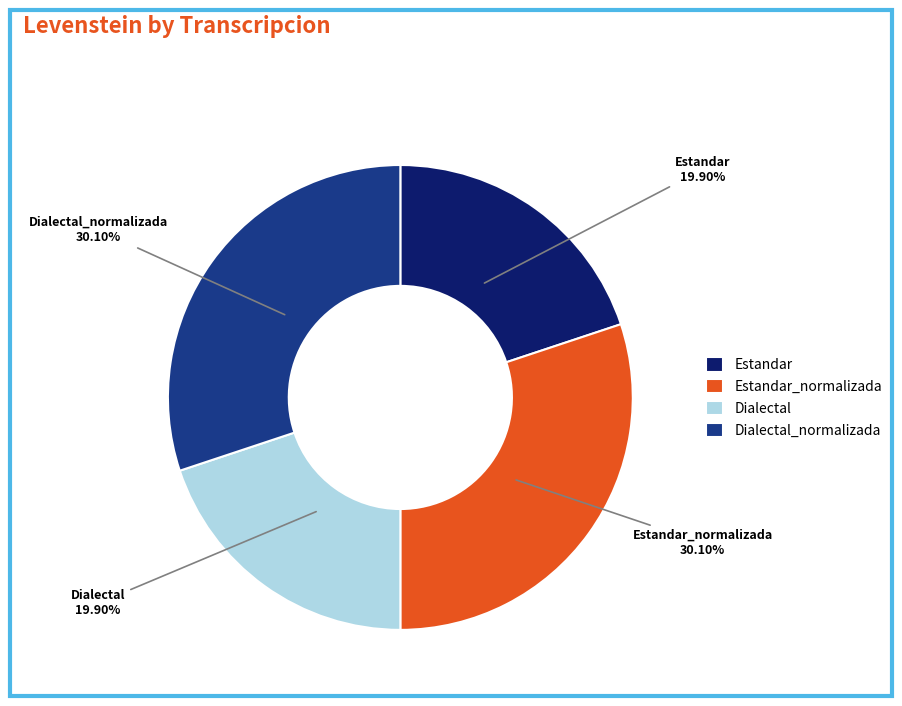

Between Dialectal_normalizada and Estandar, which is larger?

Dialectal_normalizada